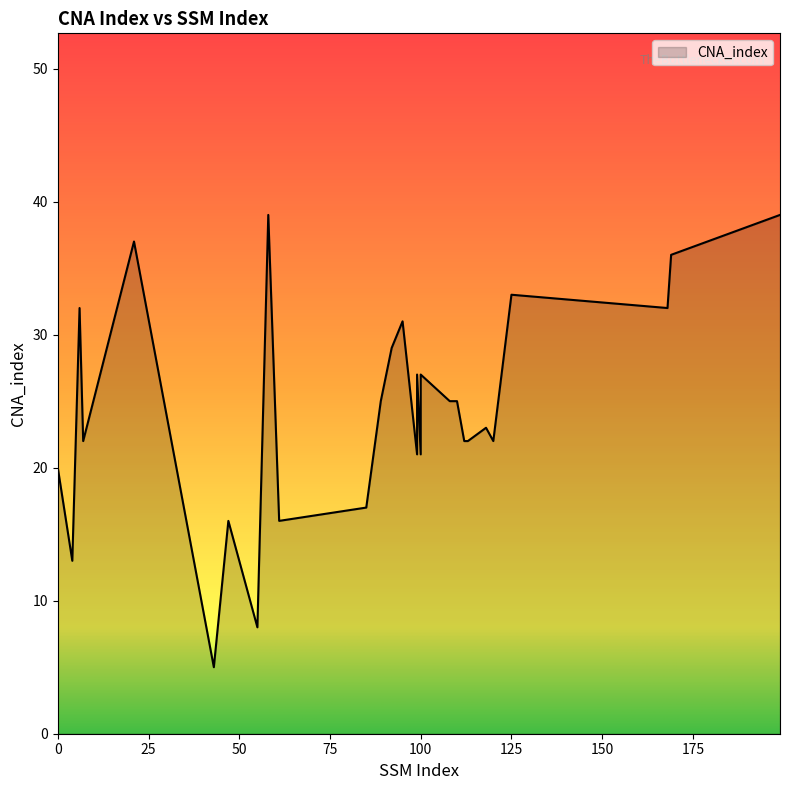

Rank the categories by value from lowest to highest.

43, 55, 4, 47, 61, 85, 0, 99, 100, 7, 112, 113, 120, 118, 89, 108, 109, 110, 99, 100, 92, 95, 6, 168, 125, 169, 21, 58, 199